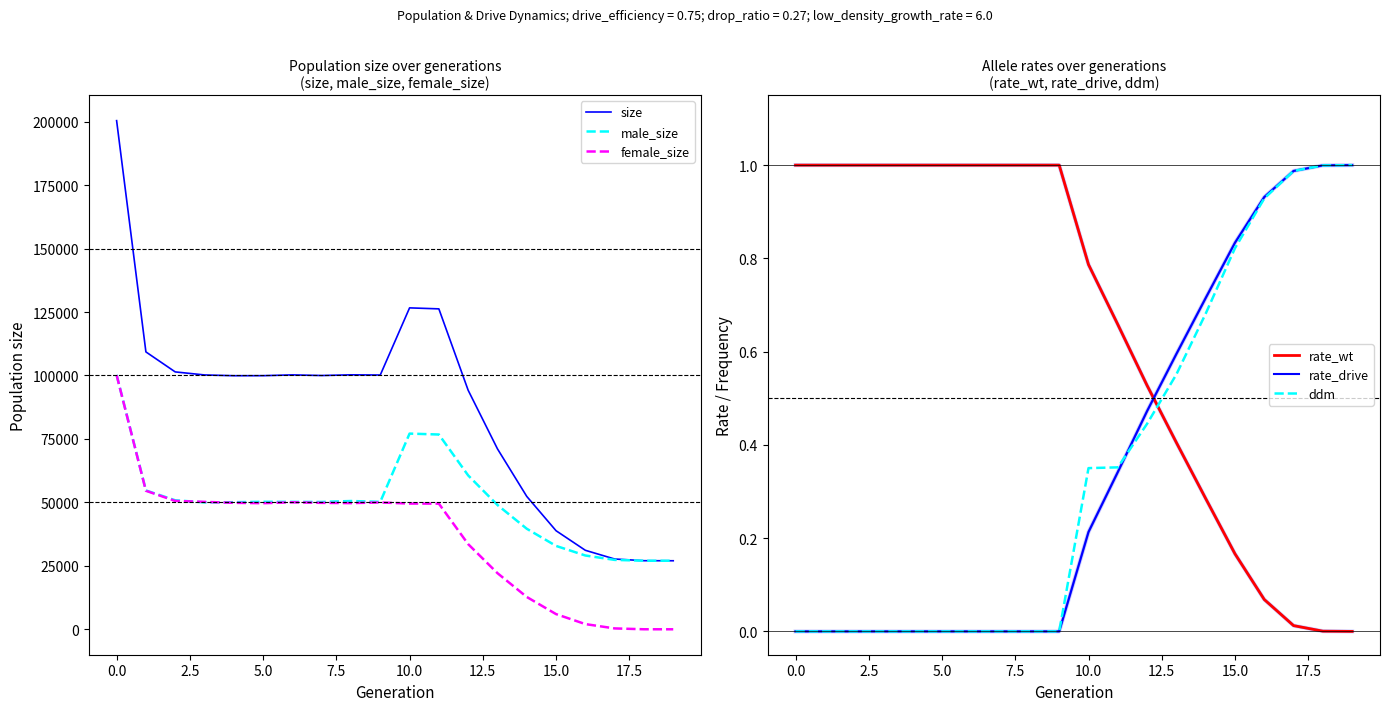

True or false: rate_drive and rate_wt intersect in this chart.

True